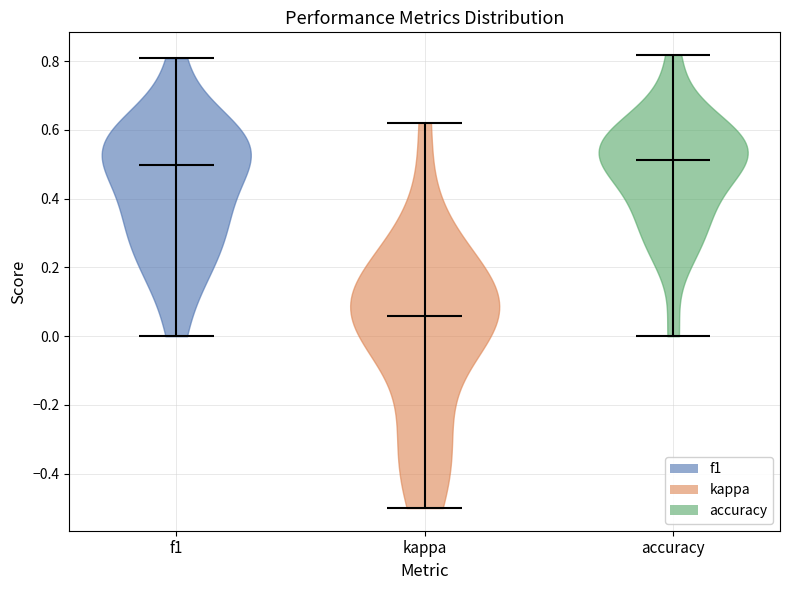

Reading left to right, read every violin against the y-axis: where its median line is, and the lowest and highest points it reaches. The values are not printed on the chart, so give them approximately, as read against the axis.

f1: median line 0.50, lowest point 0.00, highest point 0.80
kappa: median line 0.06, lowest point -0.50, highest point 0.62
accuracy: median line 0.52, lowest point 0.00, highest point 0.82